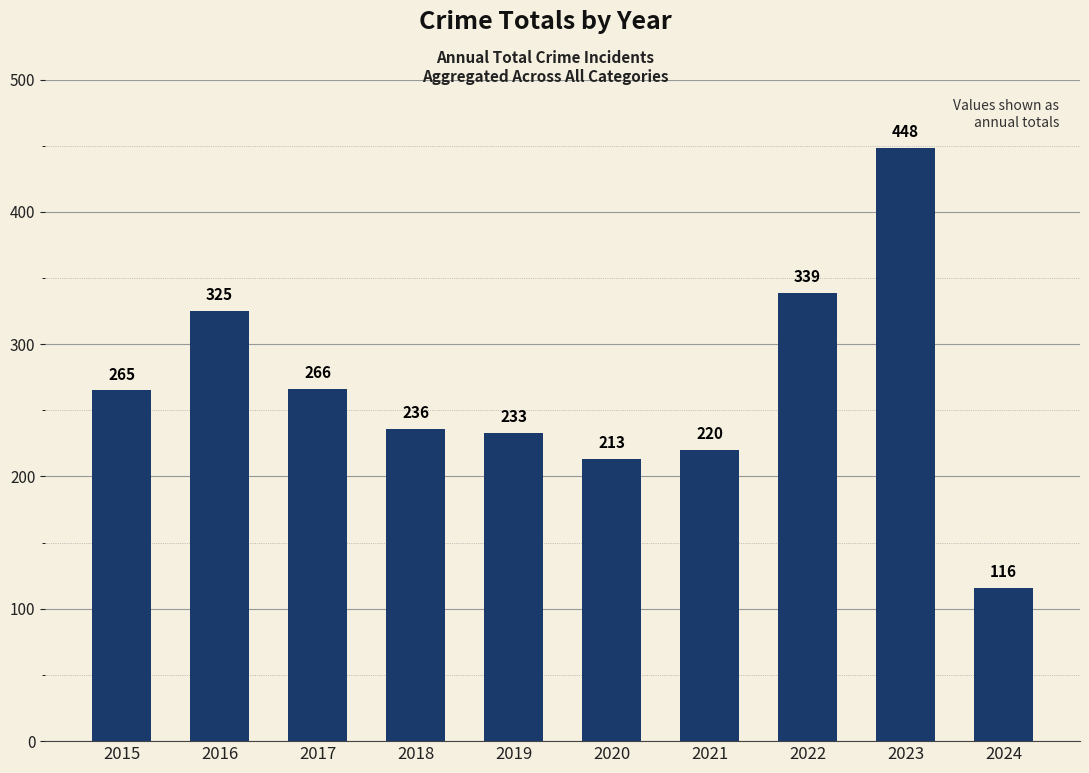

What is the difference between the values at 2018 and 2021?

16